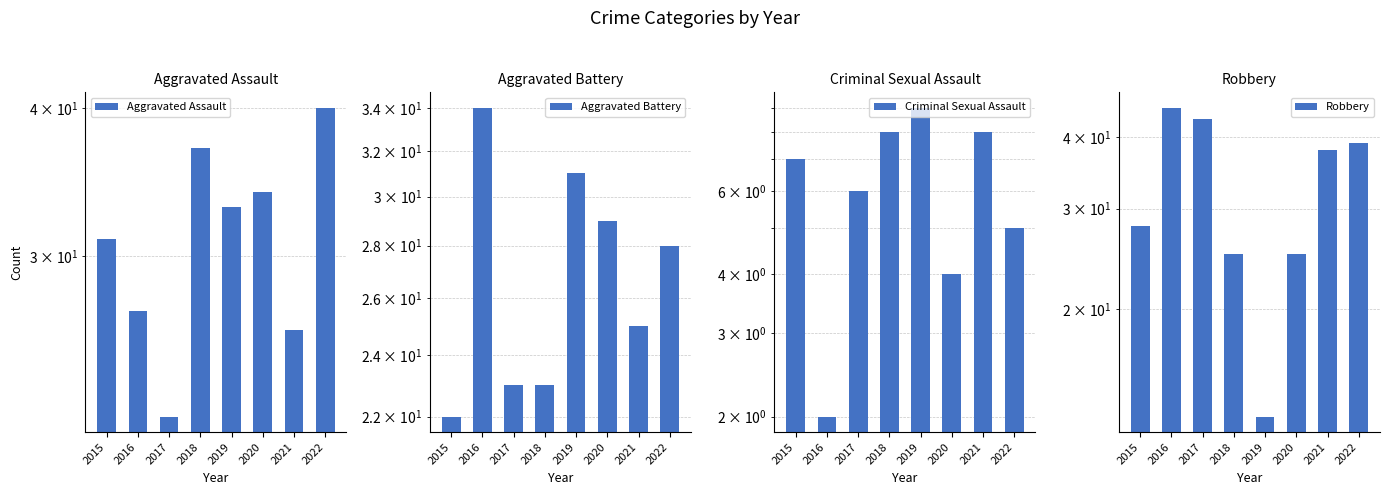

What is the value of the Robbery bar at the 2nd from the left?

45